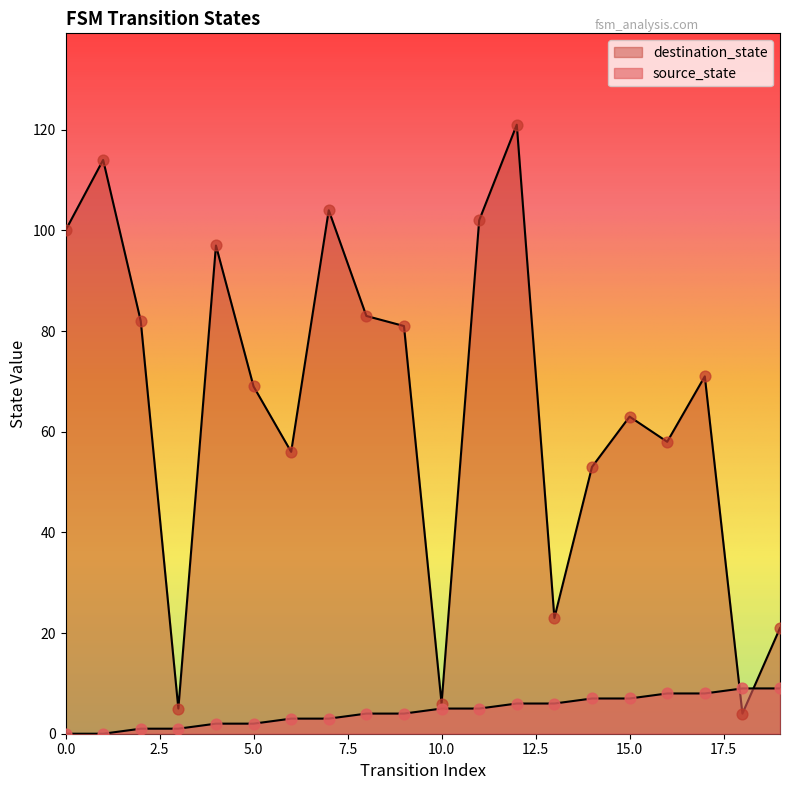

What is the total value across all series at 15?

70